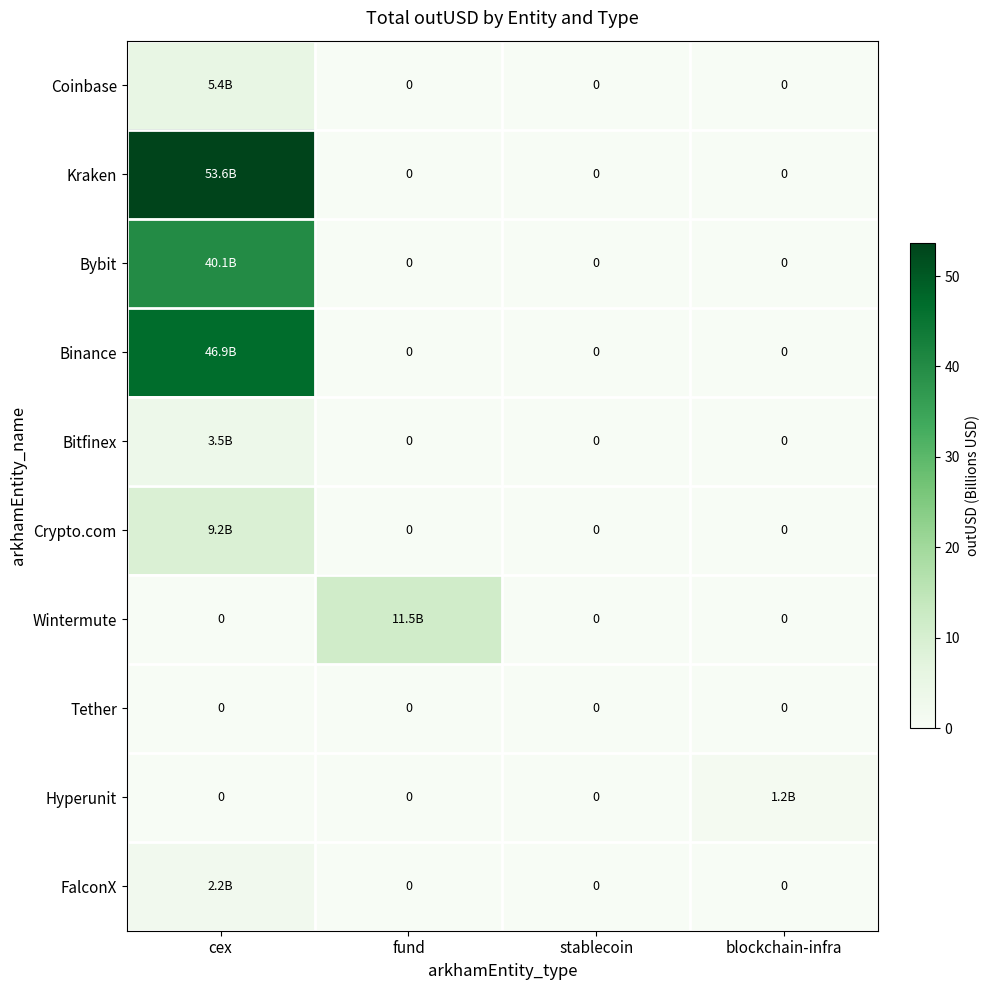

How many Bitfinex values are between 0 and 3?

3